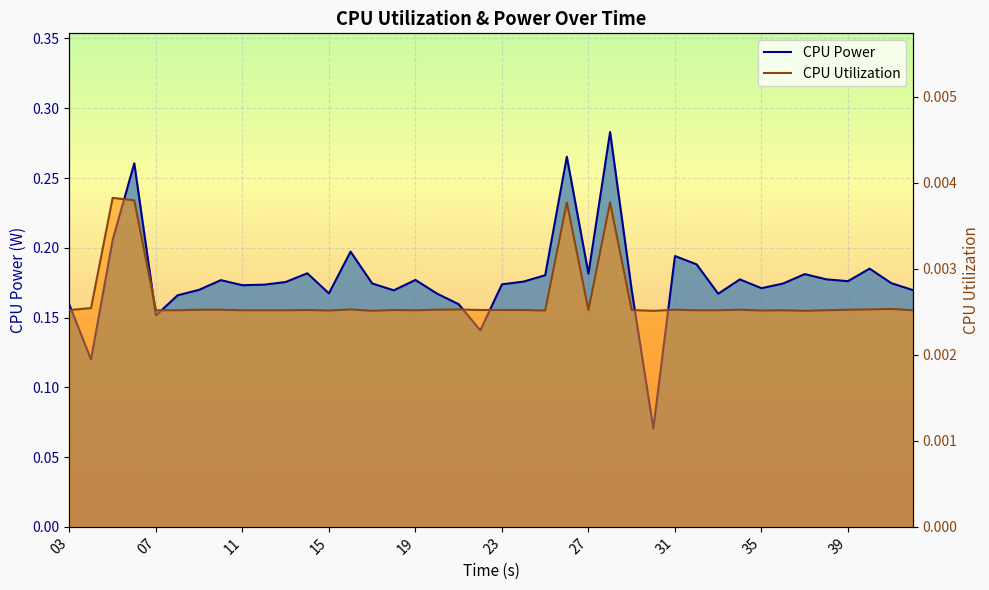

The value of CPU Utilization at 42 is 0.0. True or false?

True